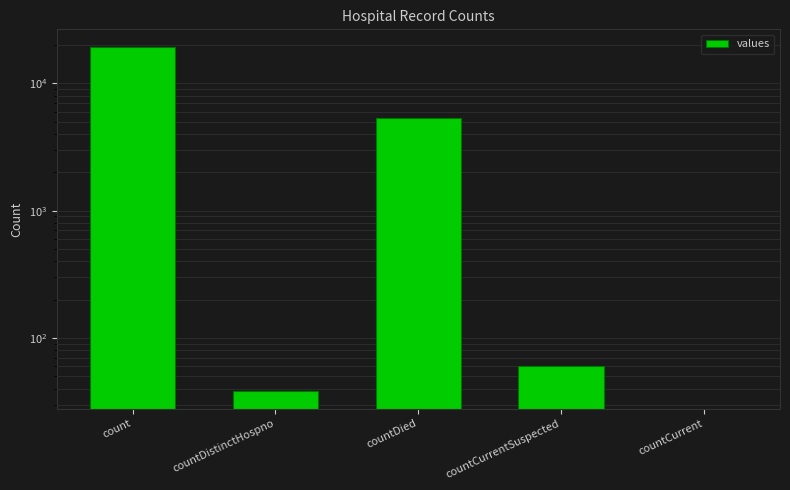

Are the bars horizontal?

No